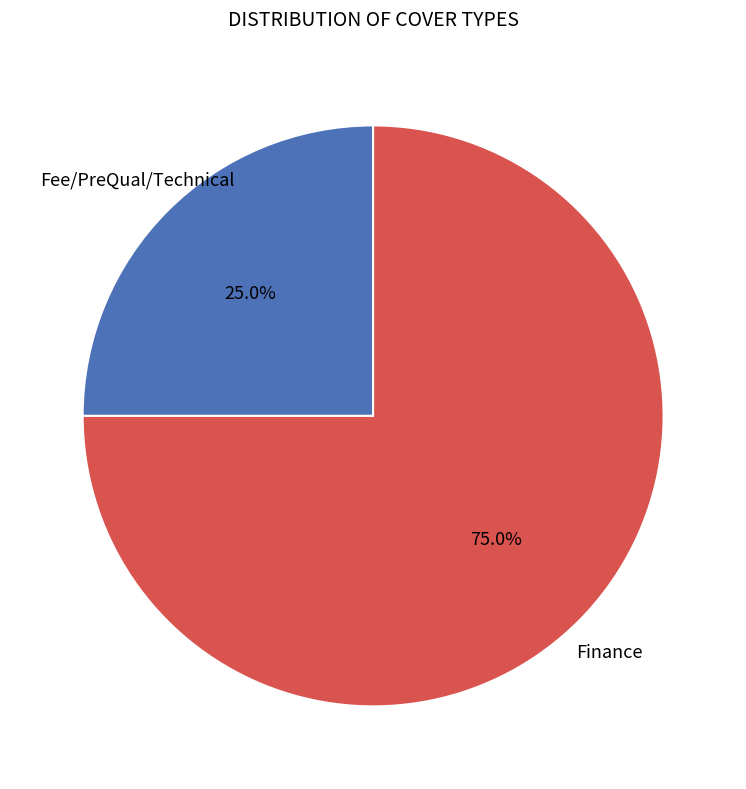

Does any single category account for the majority?

Yes